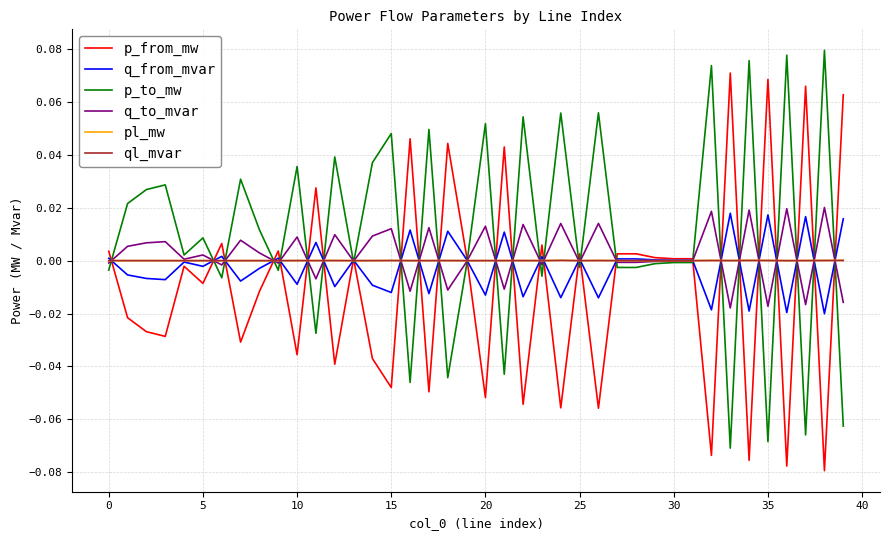

Which series has the largest total across all categories?

p_to_mw